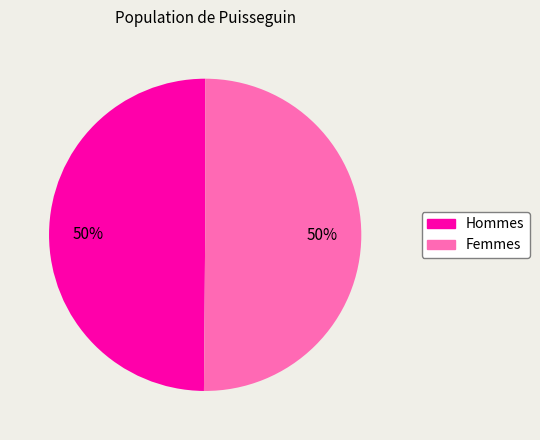

To the nearest percent, what is the average slice percentage?

50%